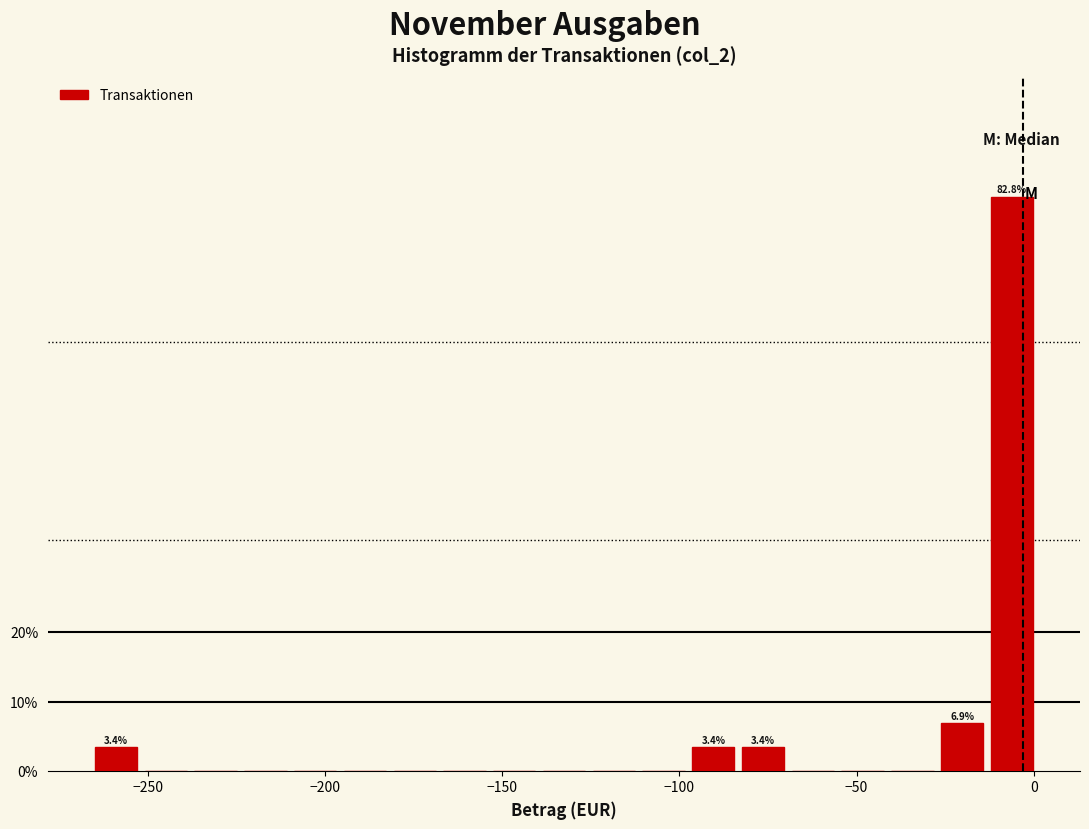

Around what value on the x-axis is the tallest bar? Give the approximate position of its centre, as read against the axis.

-5